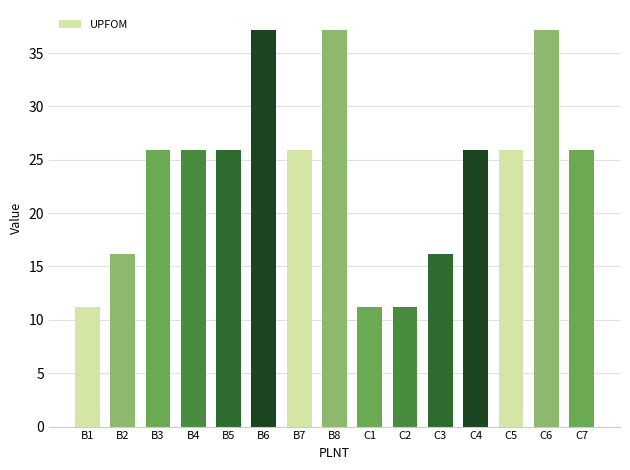

Reading left to right, list all the values displayed in this chart.

B1=11.2	B2=16.1	B3=25.9	B4=25.9	B5=25.9	B6=37.2	B7=25.9	B8=37.2	C1=11.2	C2=11.2	C3=16.1	C4=25.9	C5=25.9	C6=37.2	C7=25.9